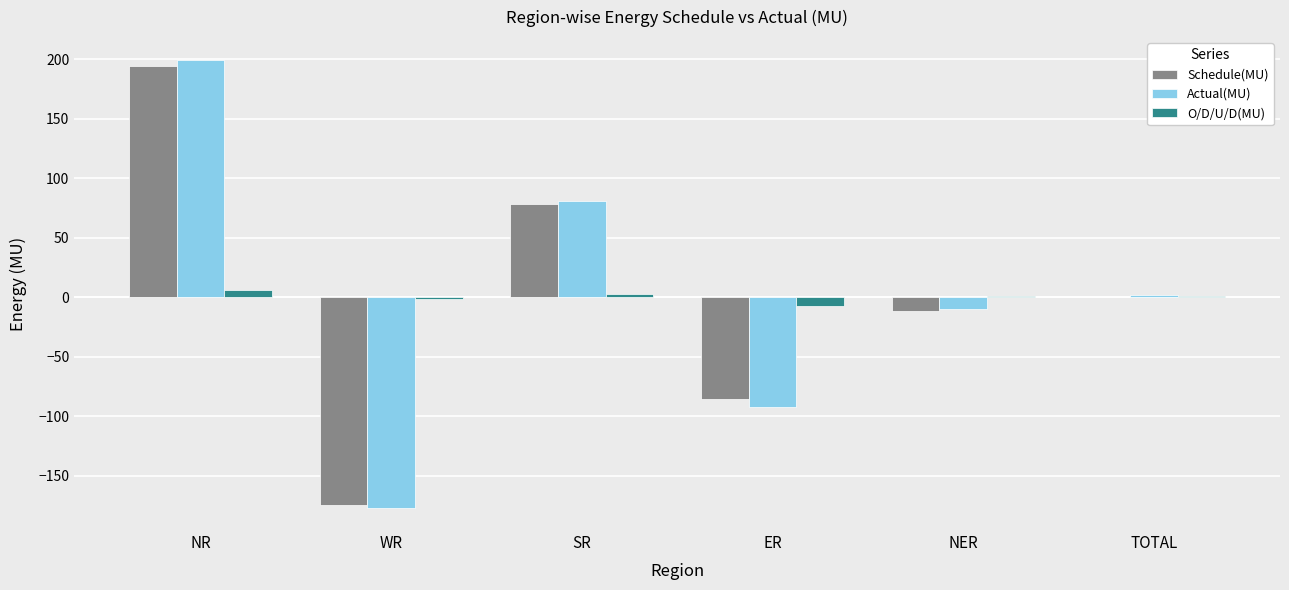

At which category is the sum across all series the highest?

NR